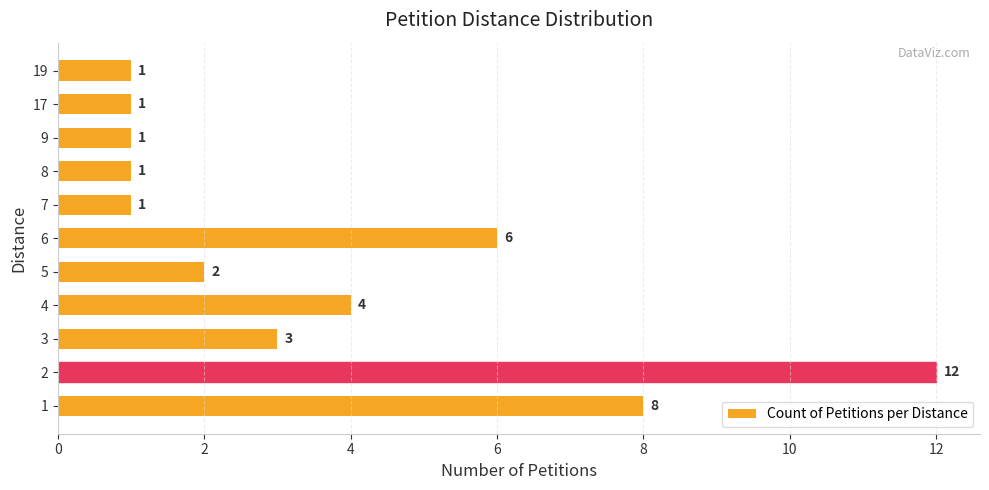

Reading bottom to top, extract all data points from this chart.

1=8	2=12	3=3	4=4	5=2	6=6	7=1	8=1	9=1	17=1	19=1